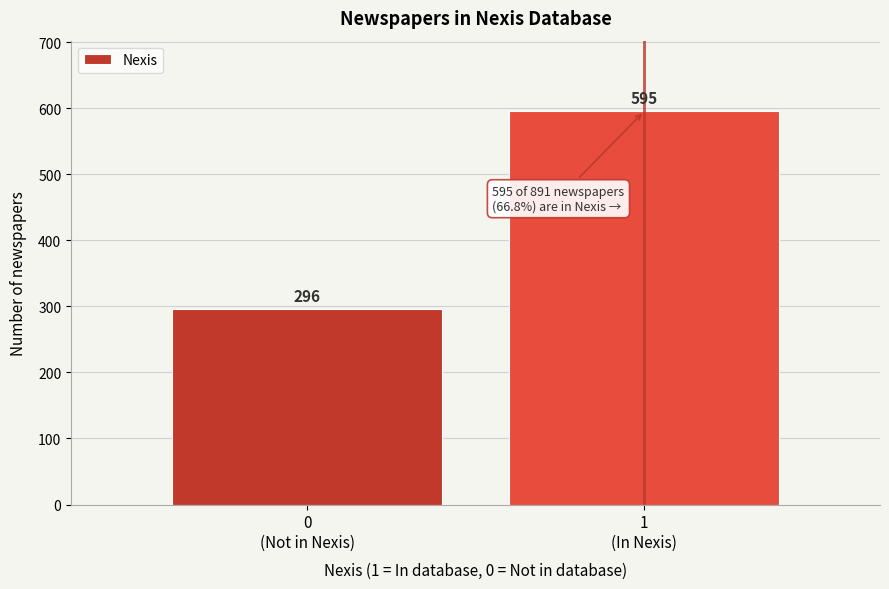

Reading left to right, what are all the values shown in this chart?

296	595